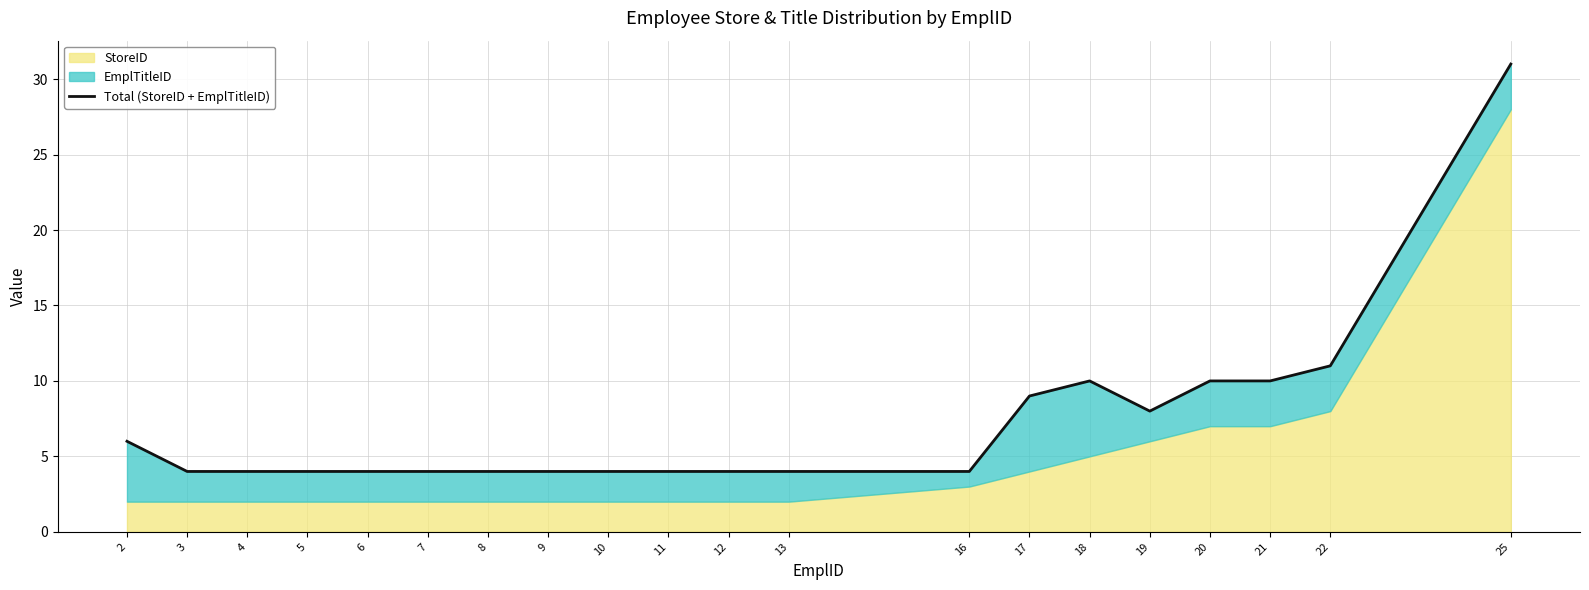

What is the ratio of the value at 25 to the value at 16?

7.8